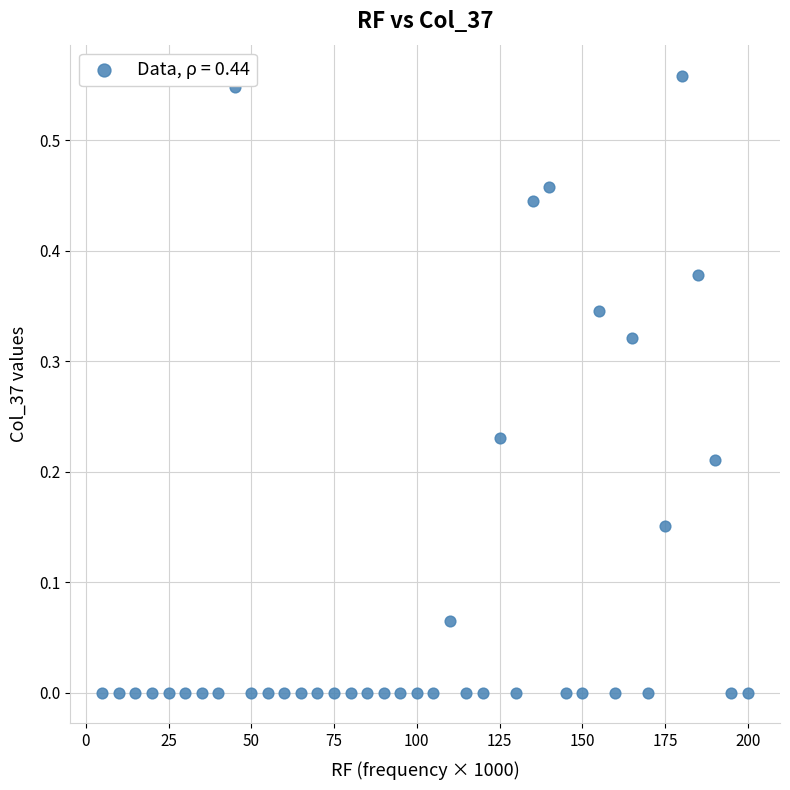

What is the range of X values (max minus min)?

195.0